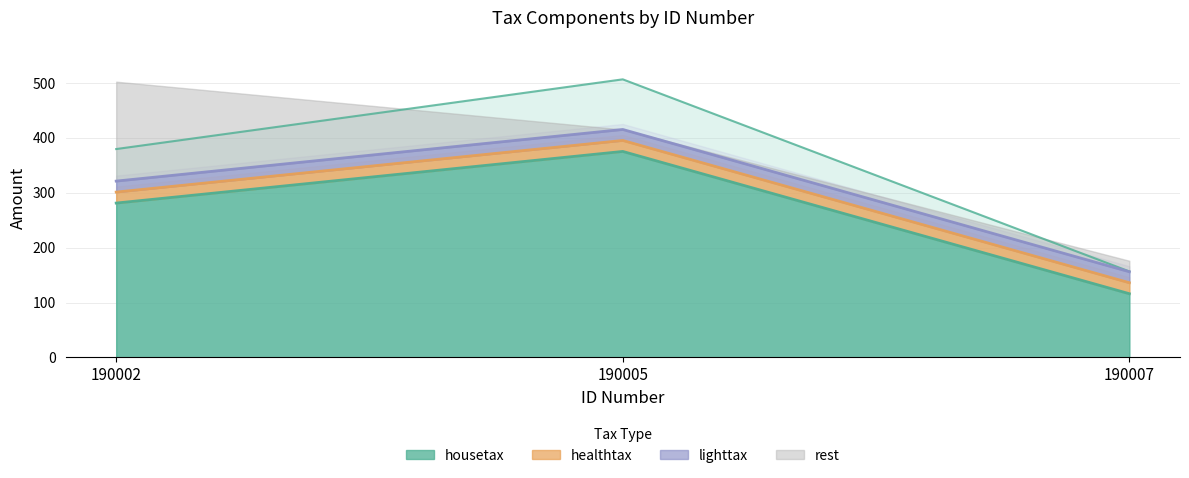

What is the total value across all series at 190005?

415